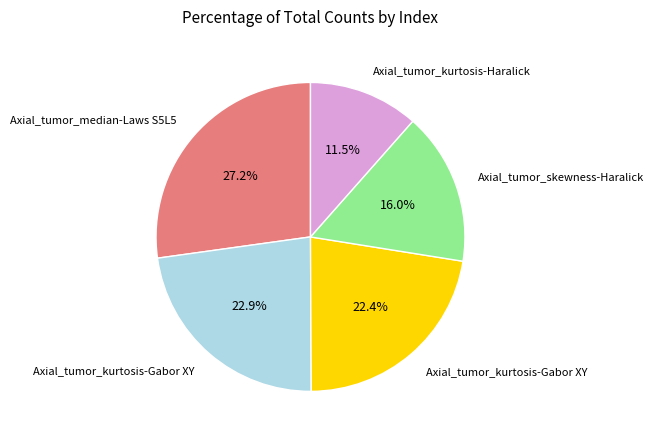

Is there any slice that represents more than half of the pie?

No